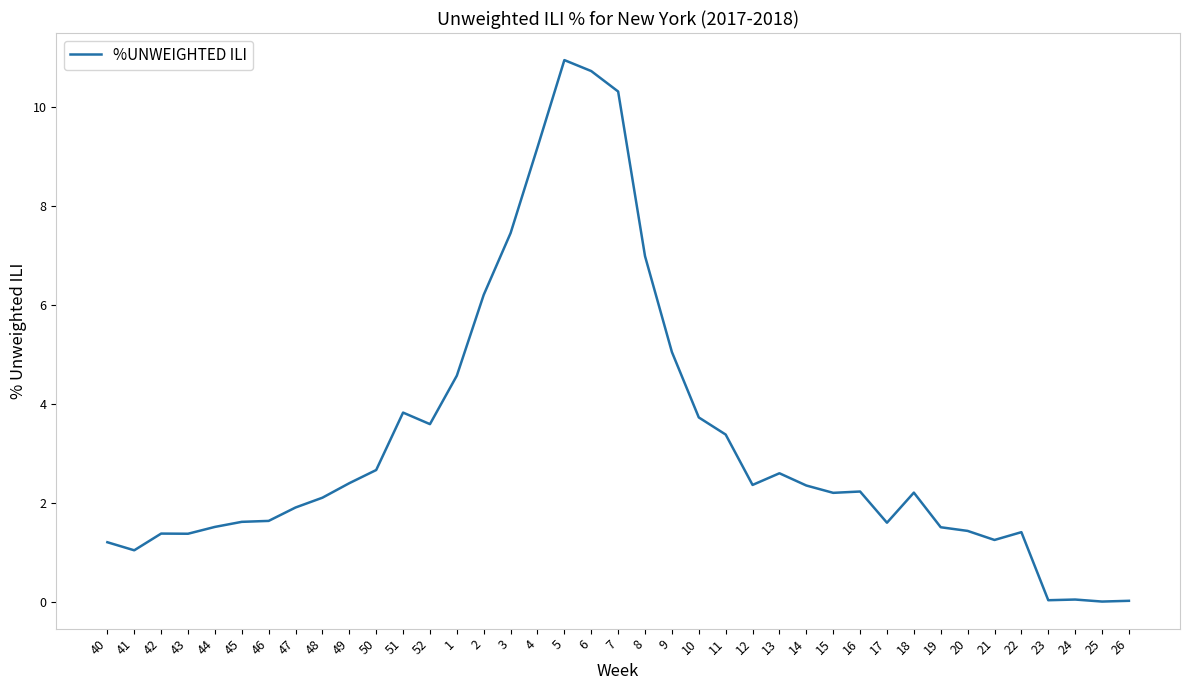

Between 13 and 19, which is larger?

13